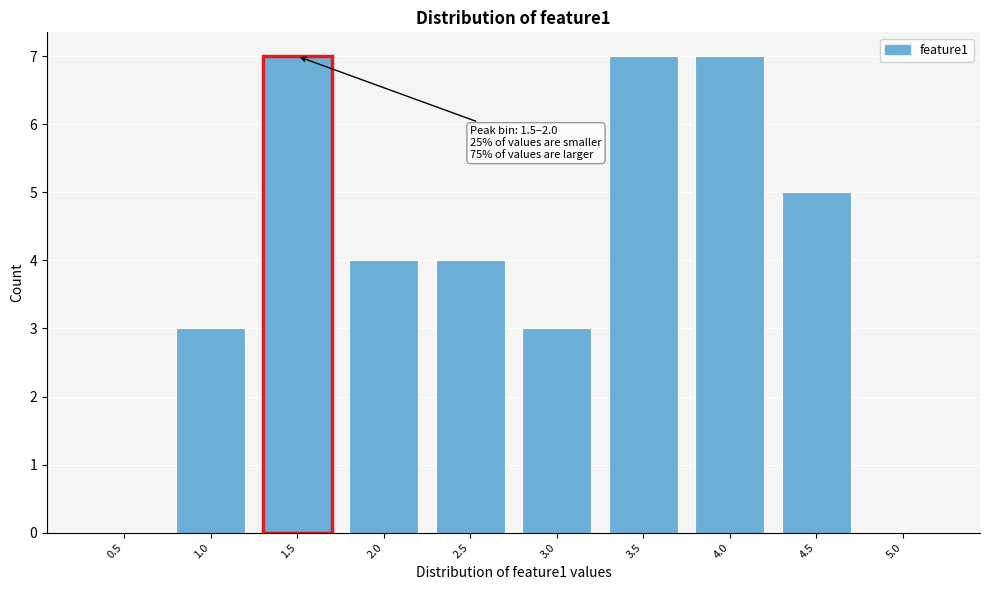

Reading right to left, extract all data points from this chart.

5.0=0	4.5=5	4.0=7	3.5=7	3.0=3	2.5=4	2.0=4	1.5=7	1.0=3	0.5=0